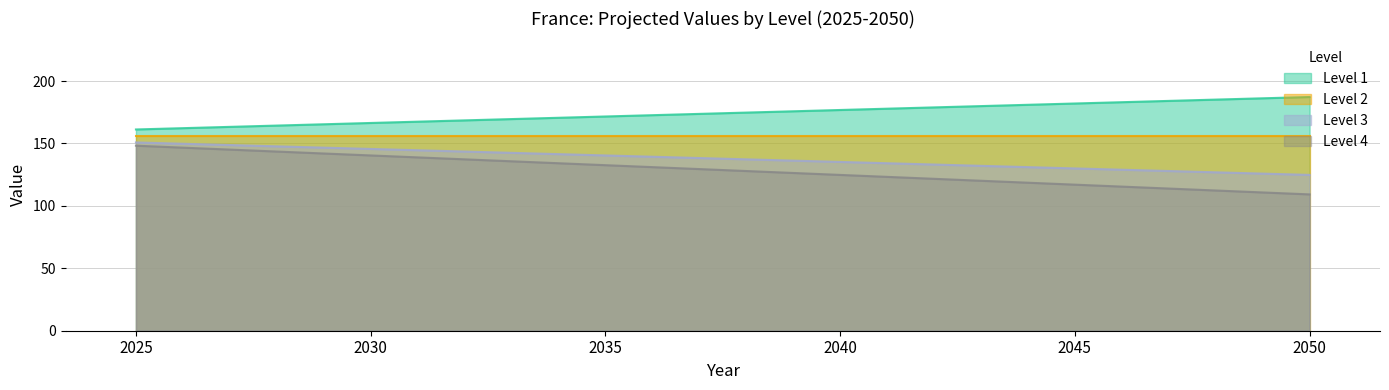

Is the value of Level 4 at 2025 greater than the value of Level 1 at 2035?

No